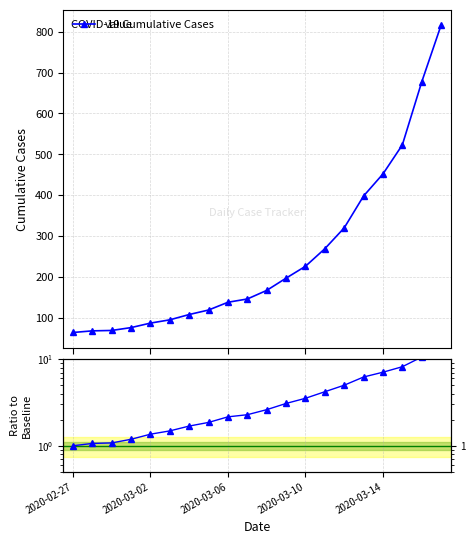

What position from the right is 2020-02-27?

20